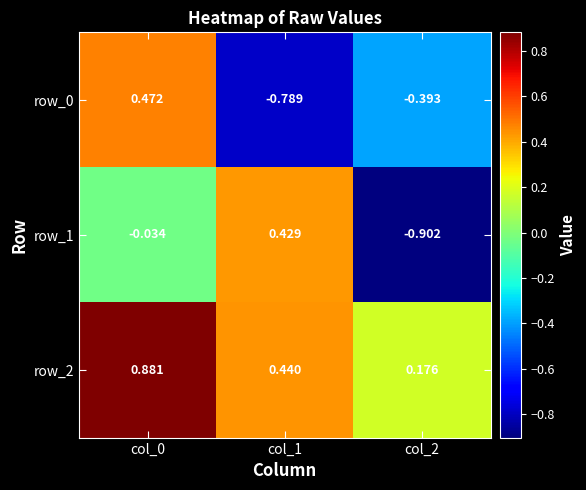

How many positive values does the row_1 series have?

1